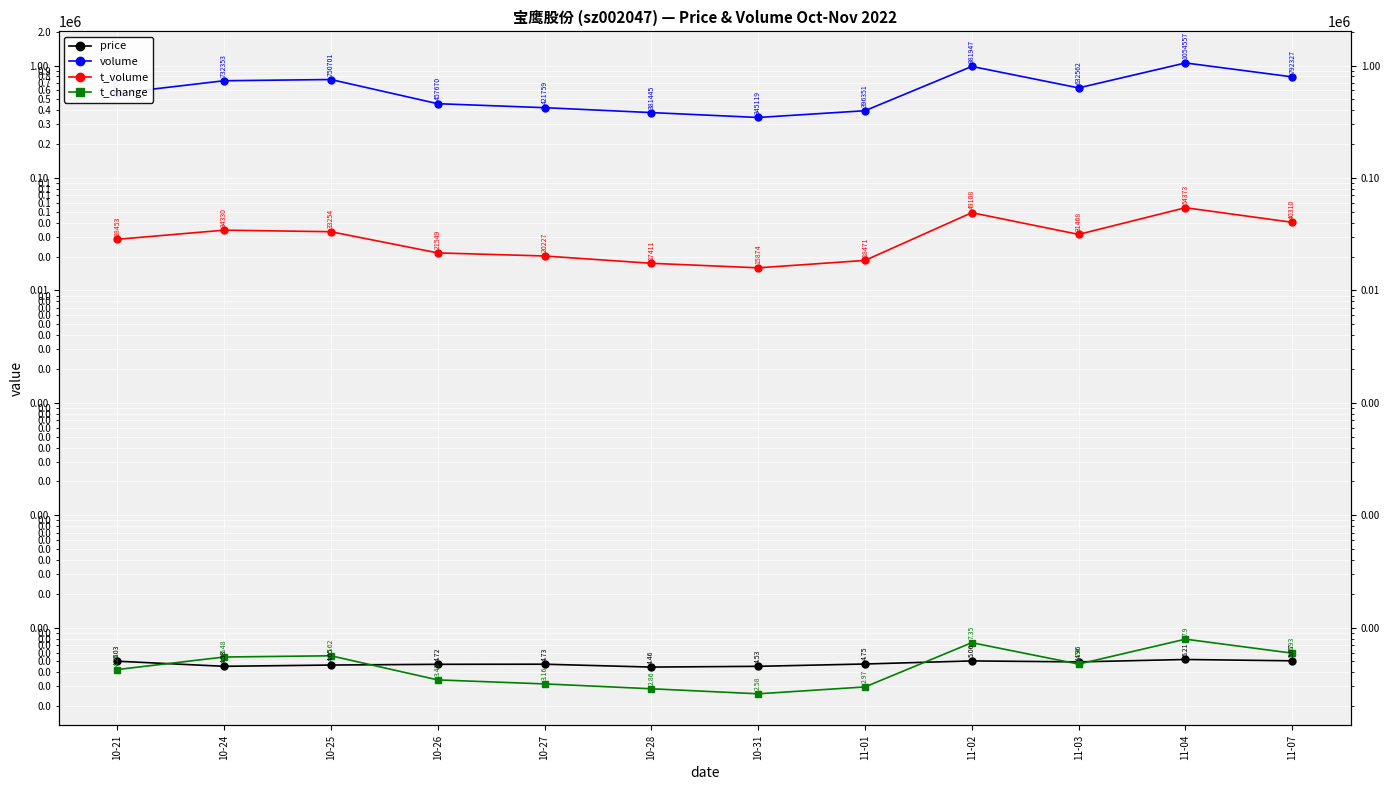

What is the total value across all series at 10-27?

441993.9